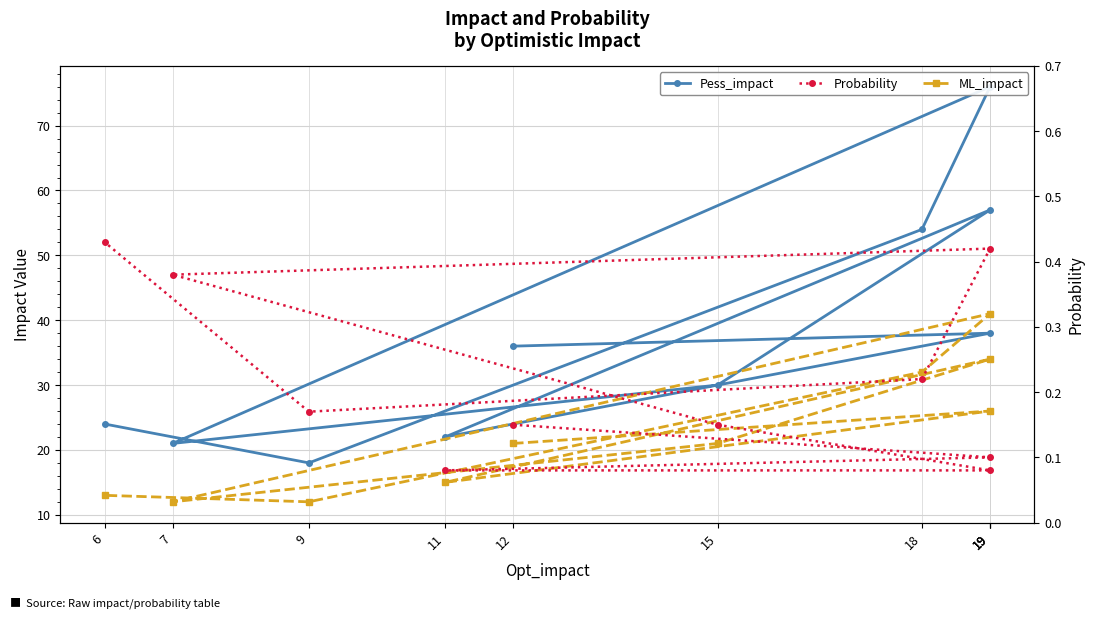

List the series in order of their overall mean, lowest first.

Probability, ML_impact, Pess_impact